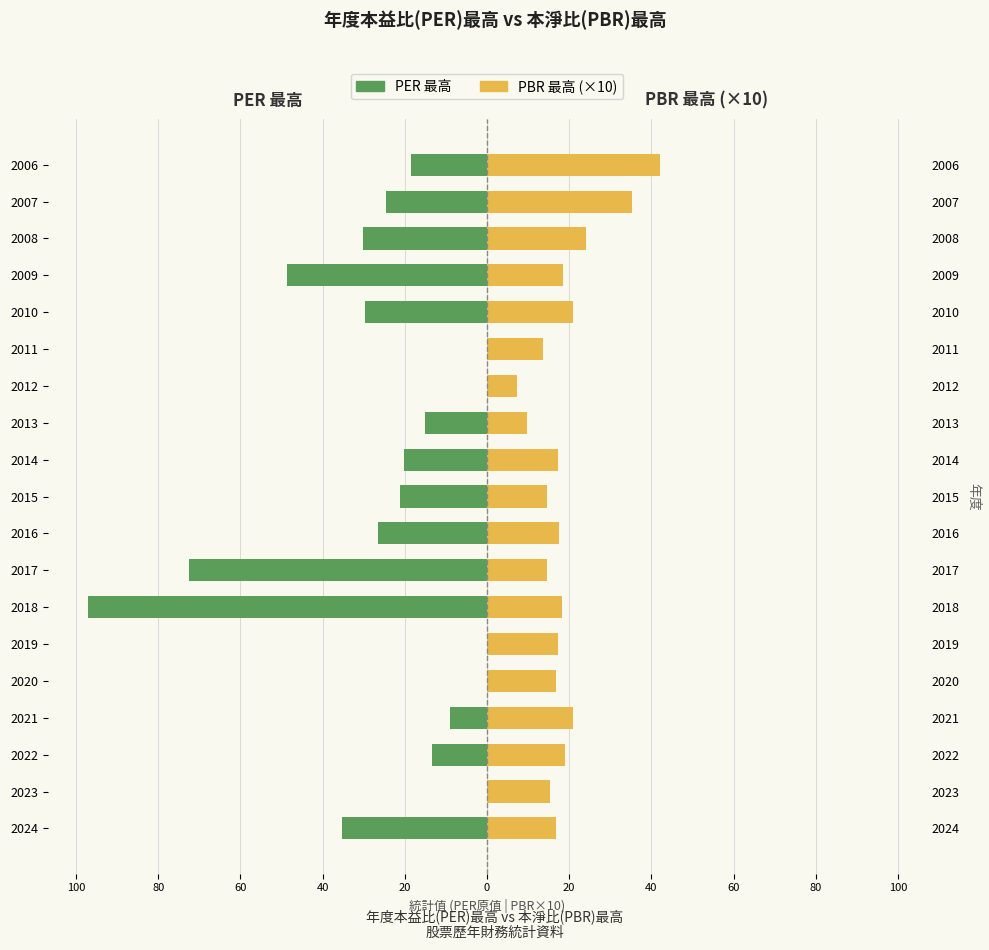

Is it true that PBR 最高 (×10) equals 11.2 at 2018?

False